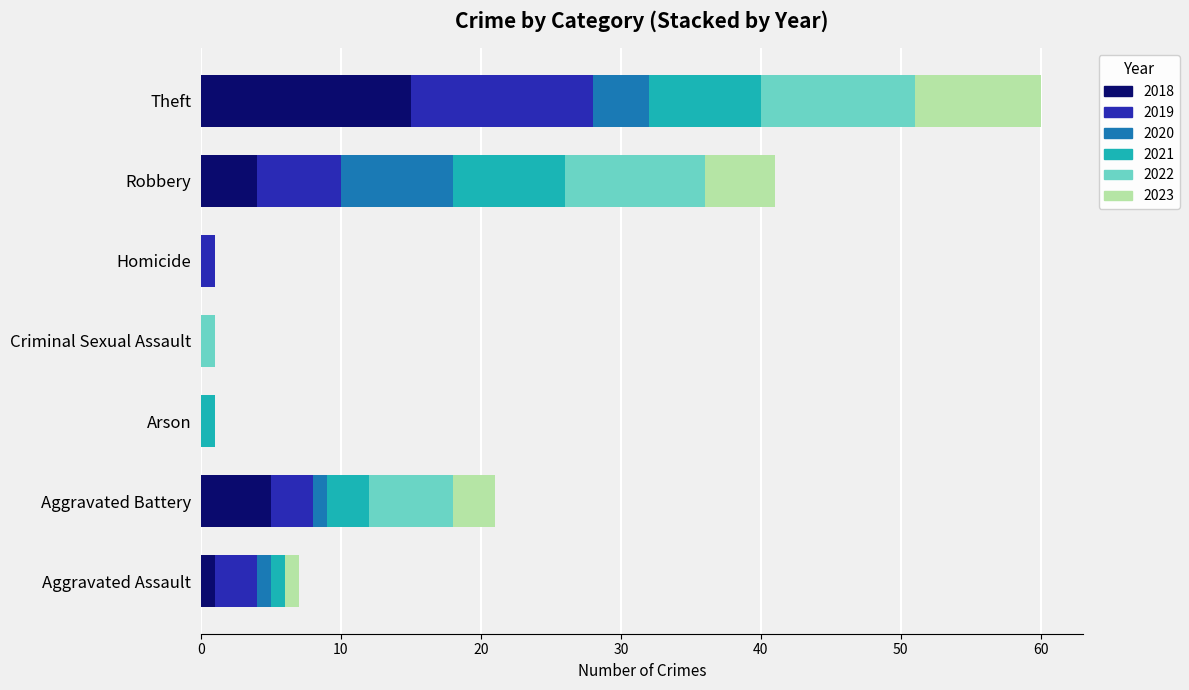

Which category has the highest value in the 2018 series?

Theft